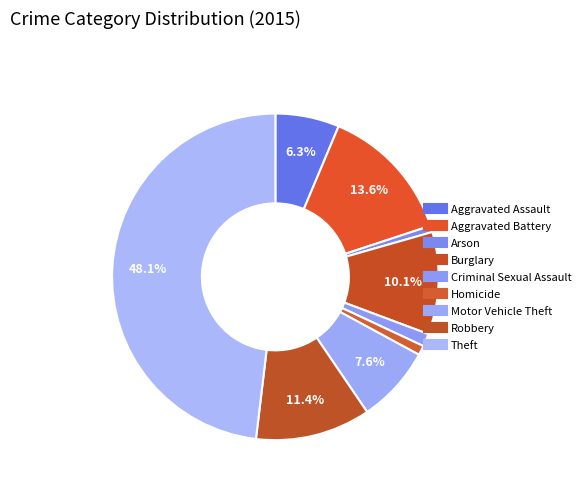

What percentage do Motor Vehicle Theft and Burglary together represent?

17.7%